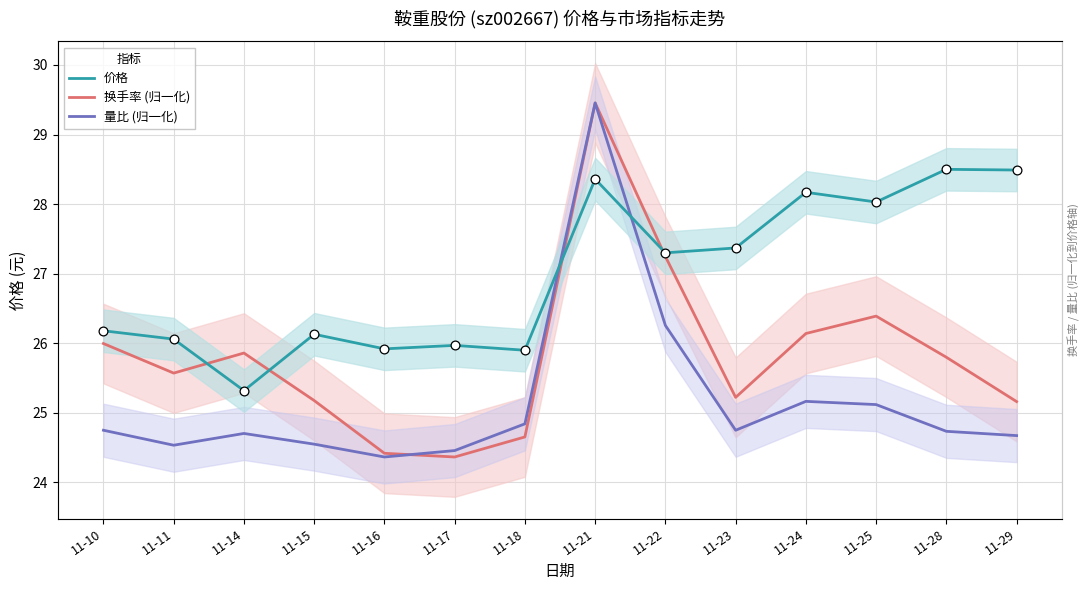

Is the value of 量比 (归一化) at 11-17 greater than the value of 换手率 (归一化) at 11-24?

No